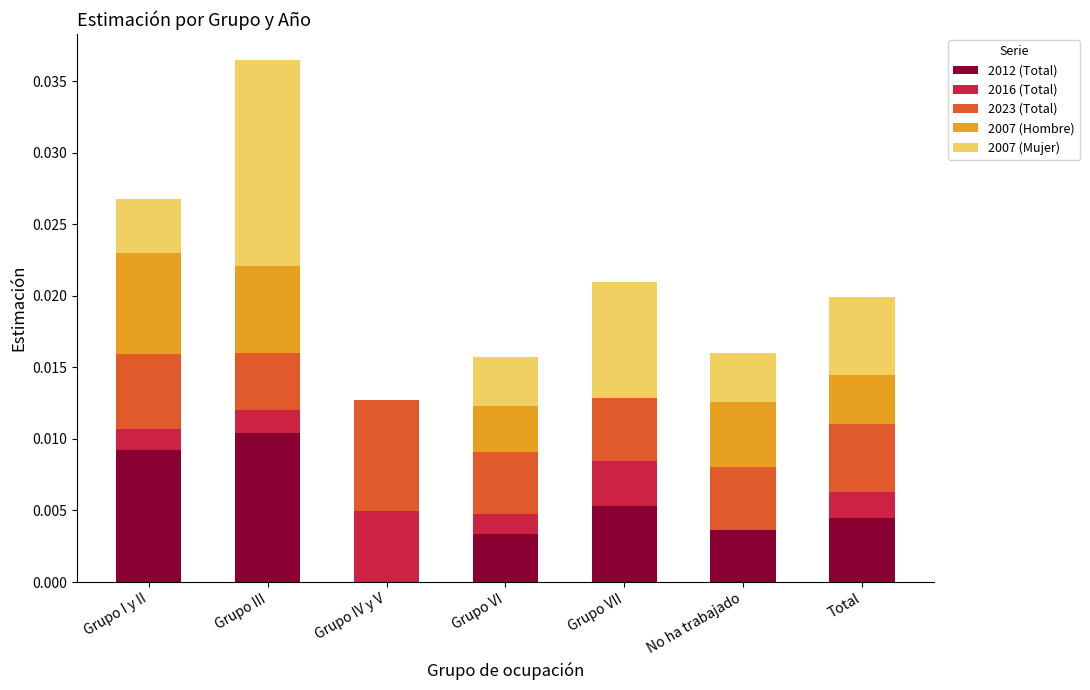

Count the number of categories in the chart.

7